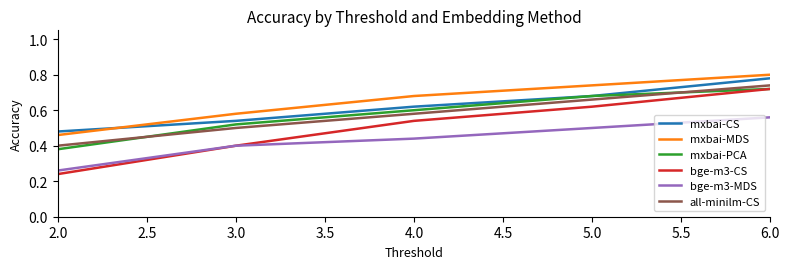

At which category is the sum across all series the highest?

6.0